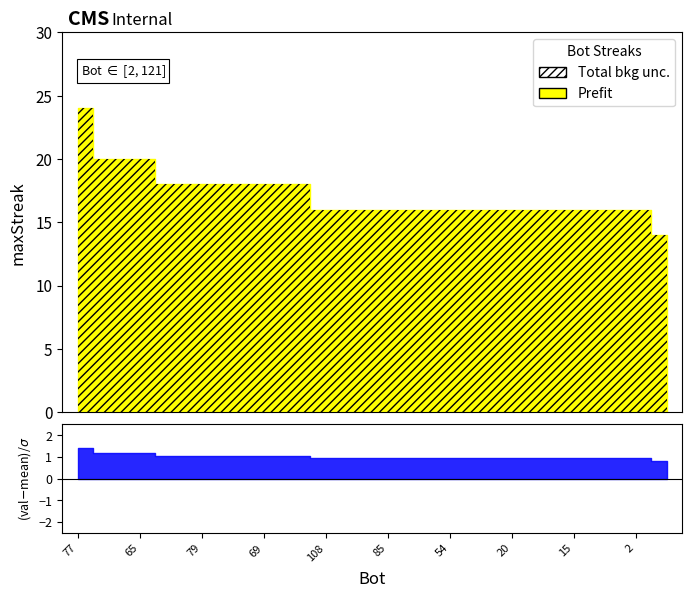

Does the chart display data point markers on the line(s)?

No